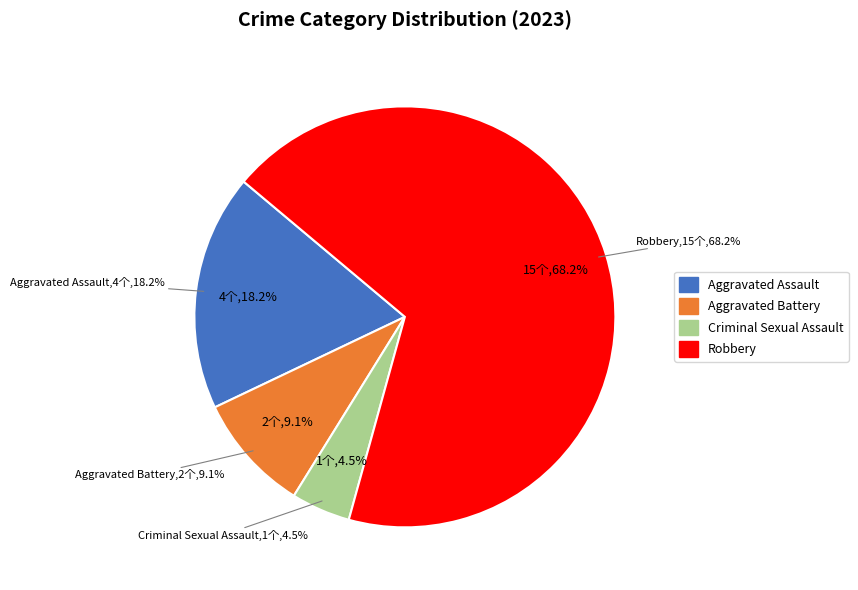

Which has a higher value, Aggravated Battery or Criminal Sexual Assault?

Aggravated Battery